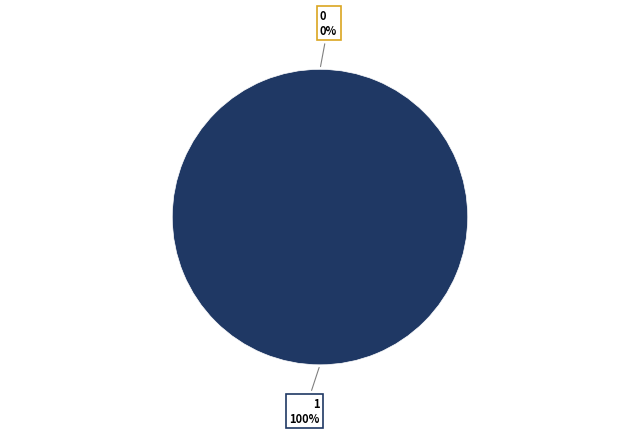

To the nearest percent, what is the difference between the 1 and 0 slice percentages?

100%